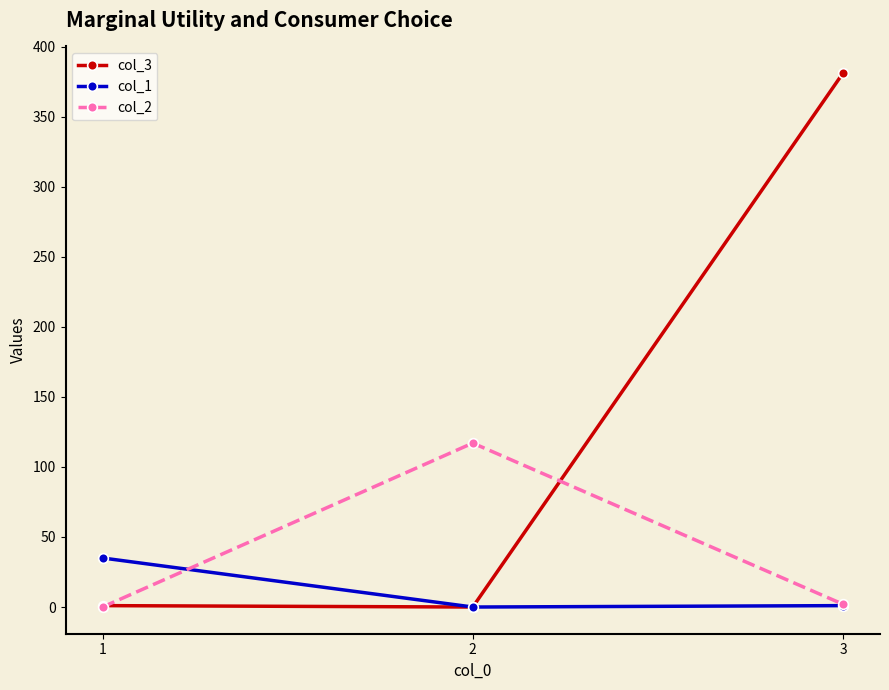

List the series in order of their peak value, highest first.

col_3, col_2, col_1